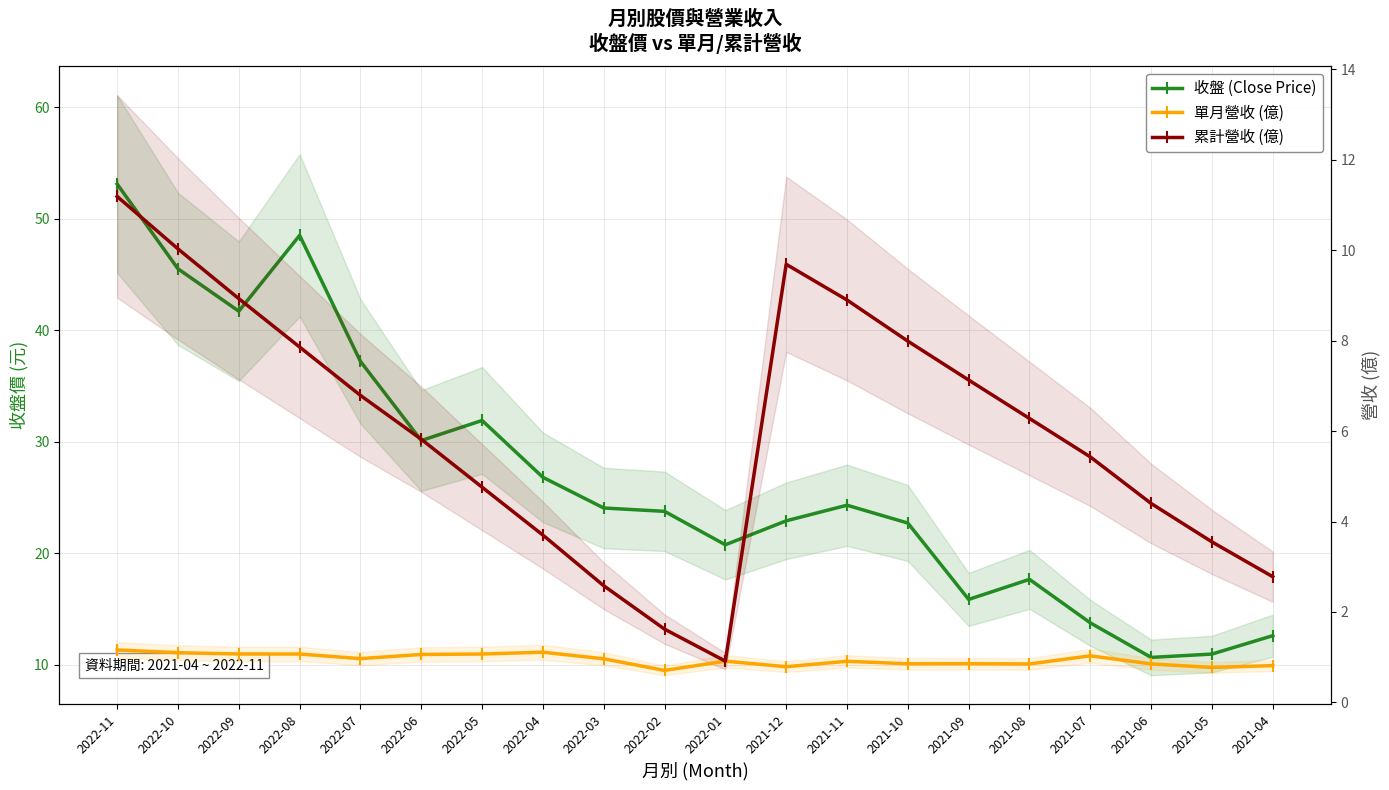

List the labels in order of 累計營收 (億) value, largest first.

2022-11, 2022-10, 2021-12, 2022-09, 2021-11, 2021-10, 2022-08, 2021-09, 2022-07, 2021-08, 2022-06, 2021-07, 2022-05, 2021-06, 2022-04, 2021-05, 2021-04, 2022-03, 2022-02, 2022-01